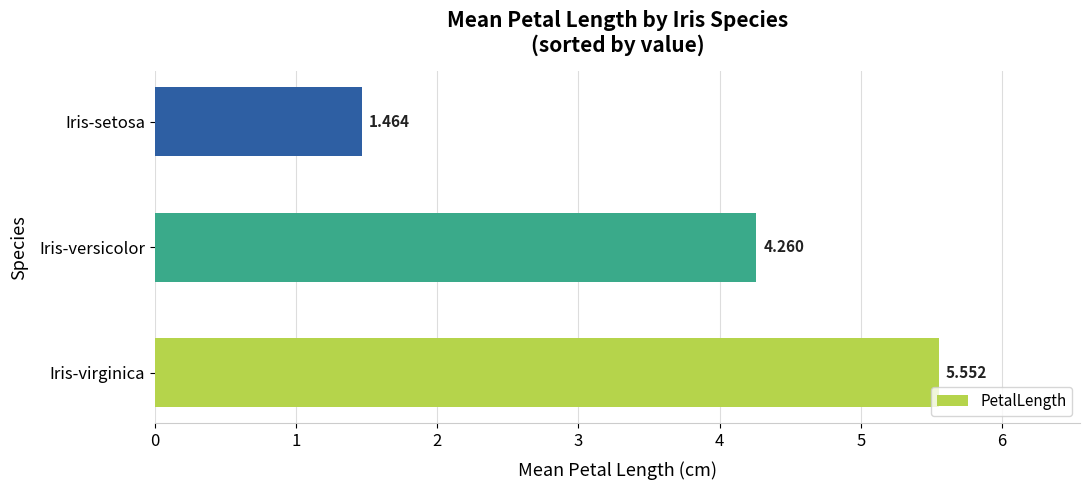

How many distinct data groups are displayed?

1